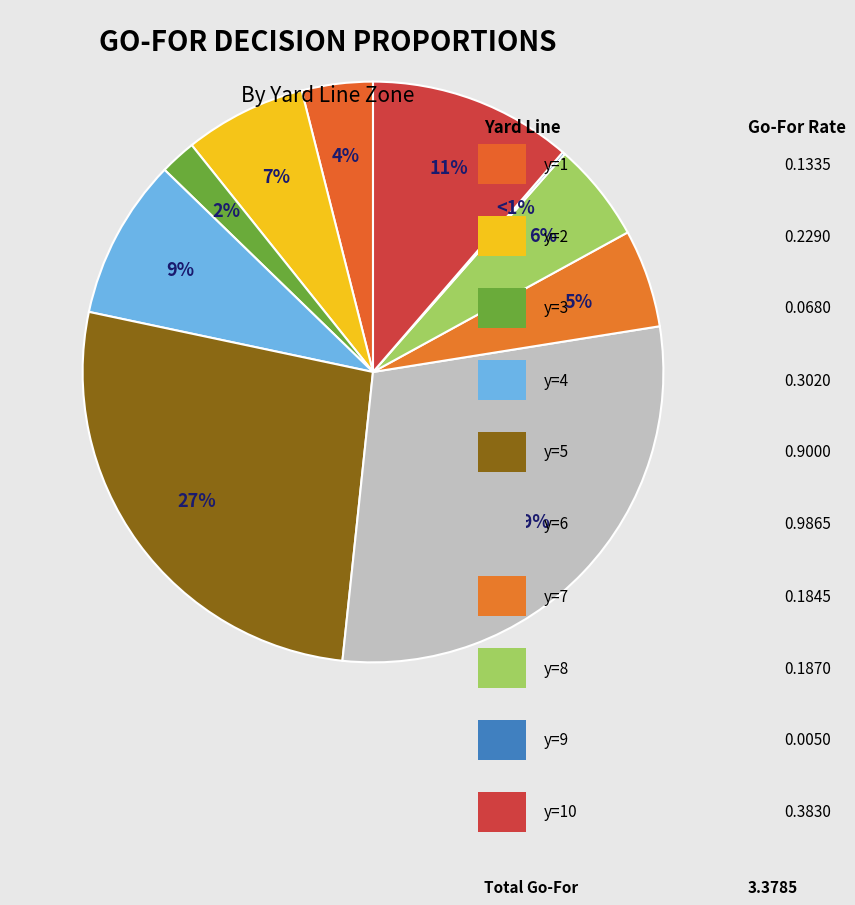

Is the sum of y=2 and y=3 greater than half?

No